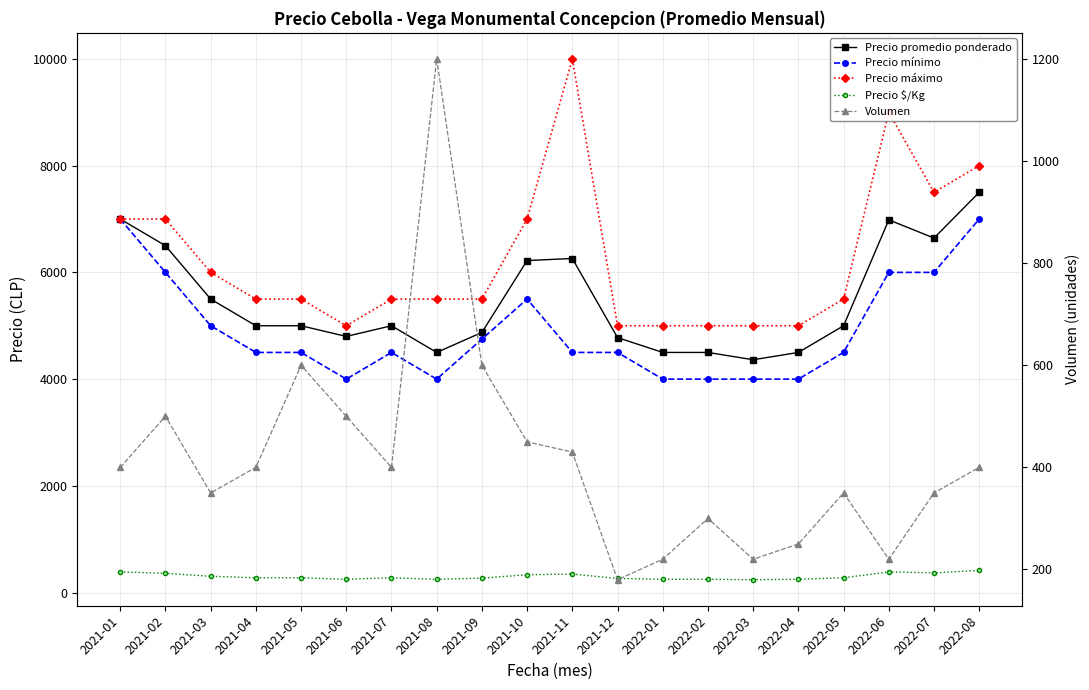

Is this an area chart (filled region under the line)?

No